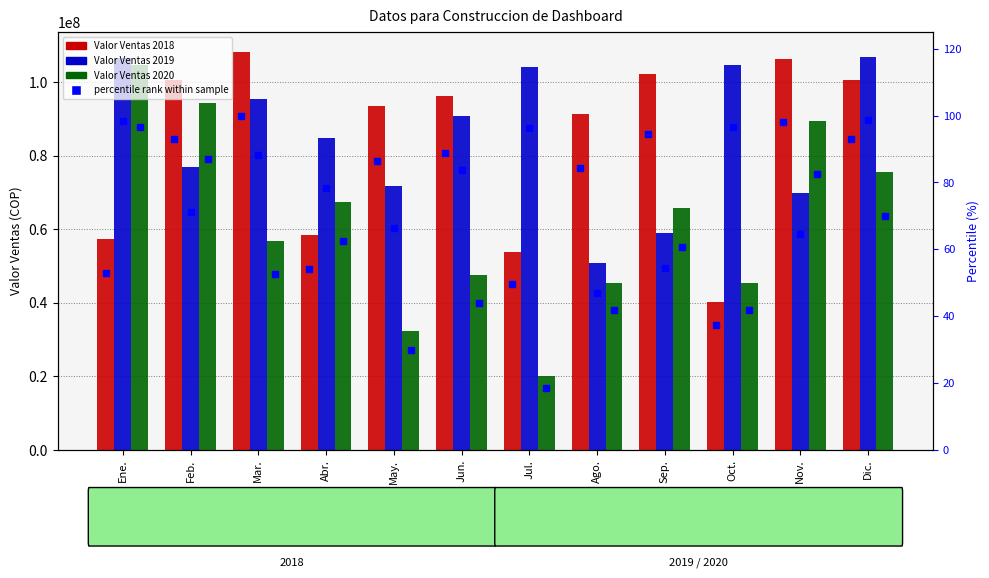

How many values in the Valor Ventas 2019 series are below 90739000?

6